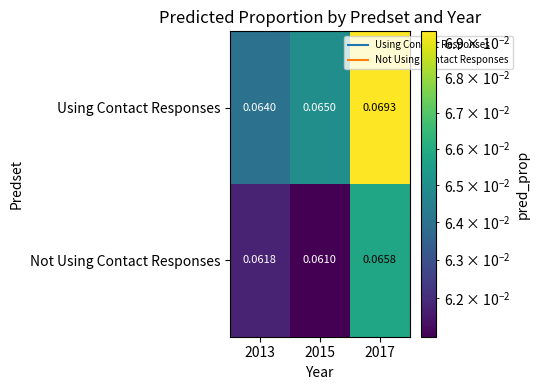

Which series has the largest total across all categories?

Using Contact Responses